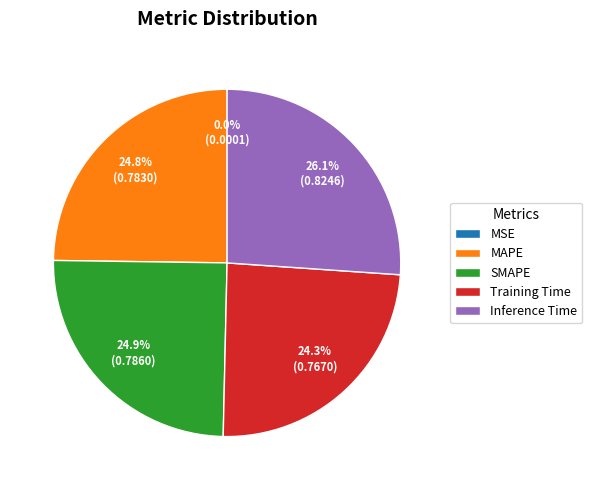

Does Training Time represent more than half of the total?

No